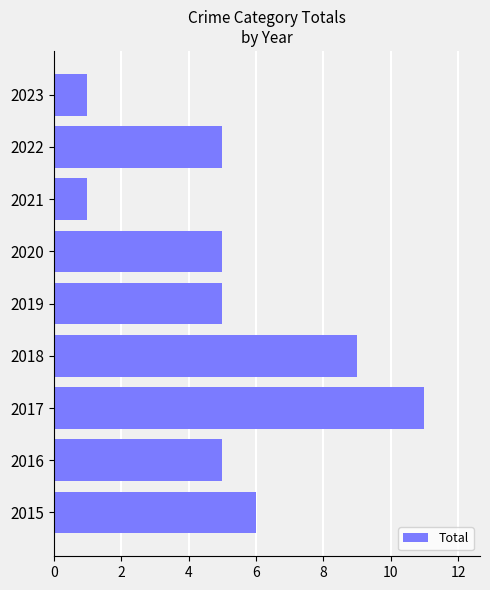

Is it true that the value at 2016 is 5?

True